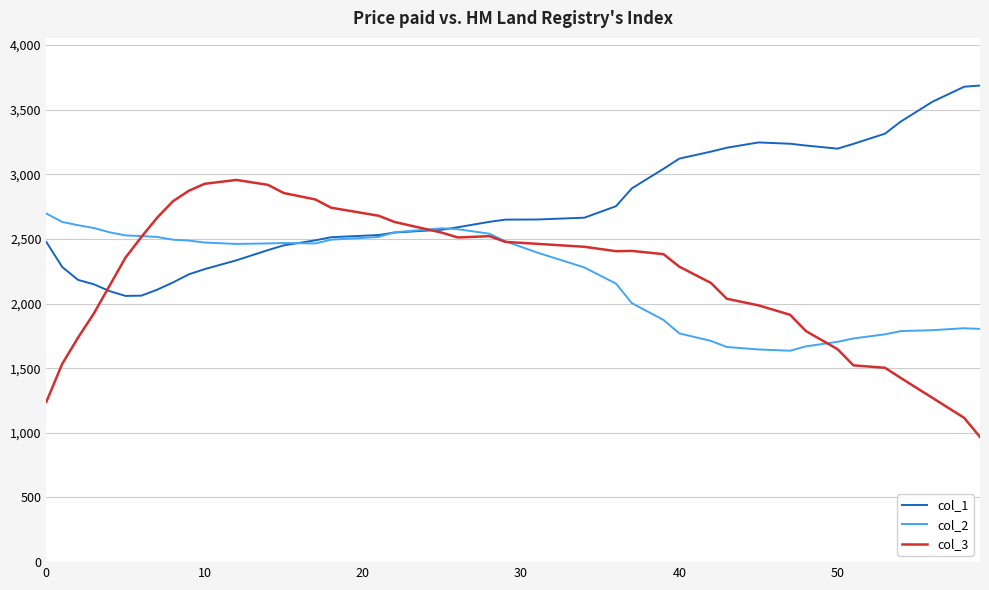

What is the maximum value for col_3?

2956